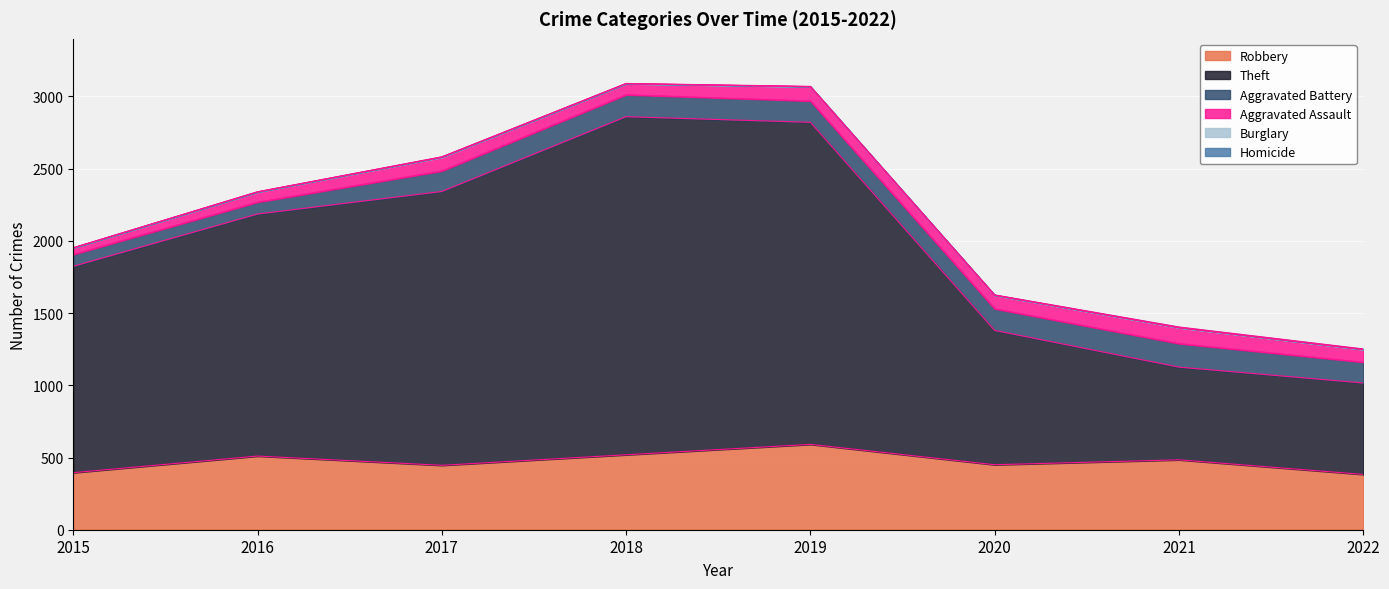

Where is the first local maximum for Robbery?

2016